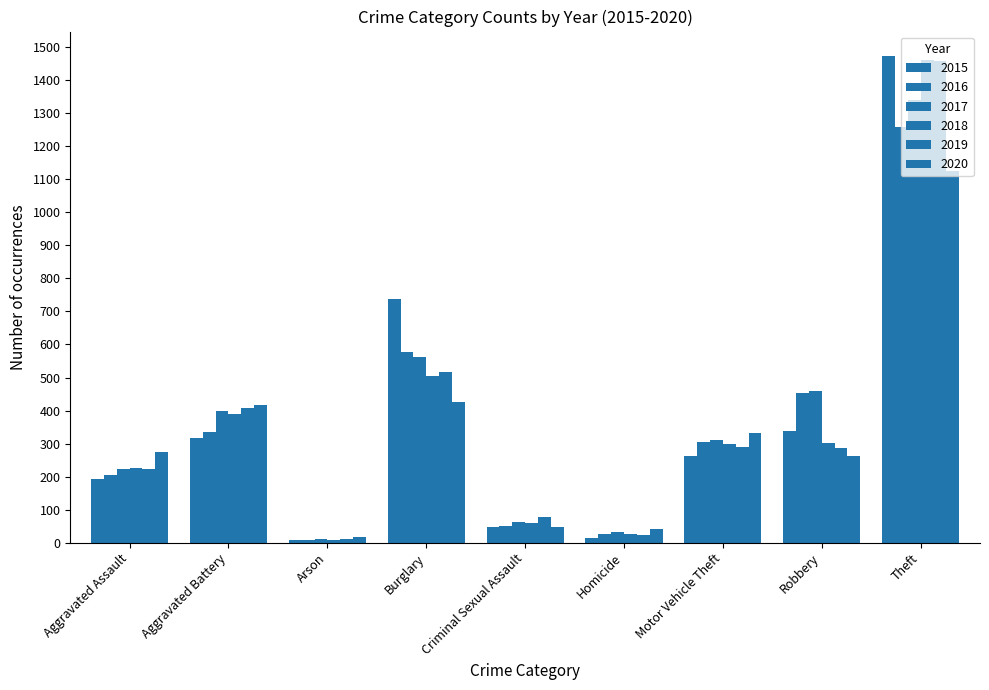

How many groups of bars are there?

9